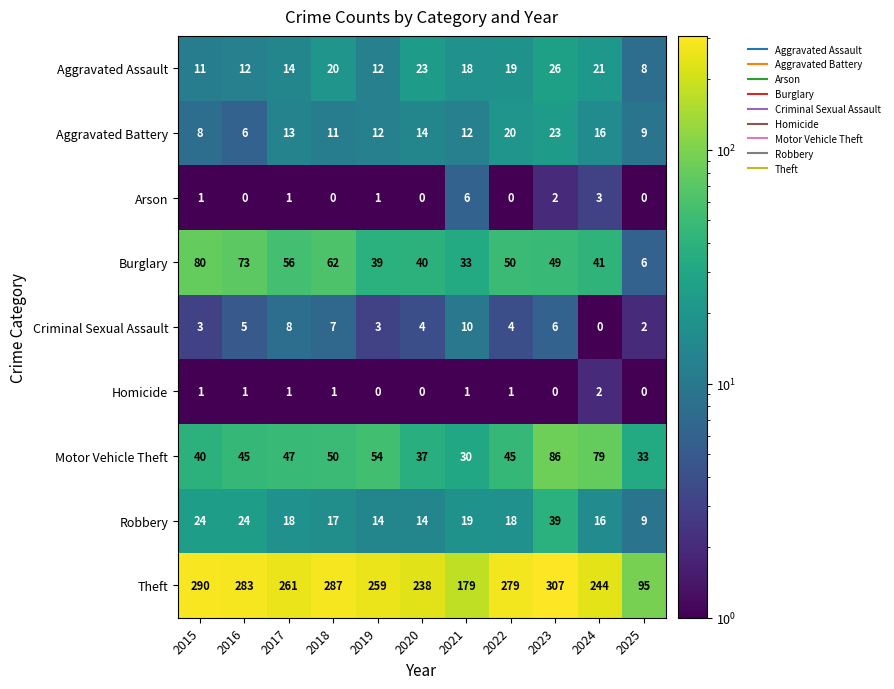

What value does the Motor Vehicle Theft series have at 2021?

30